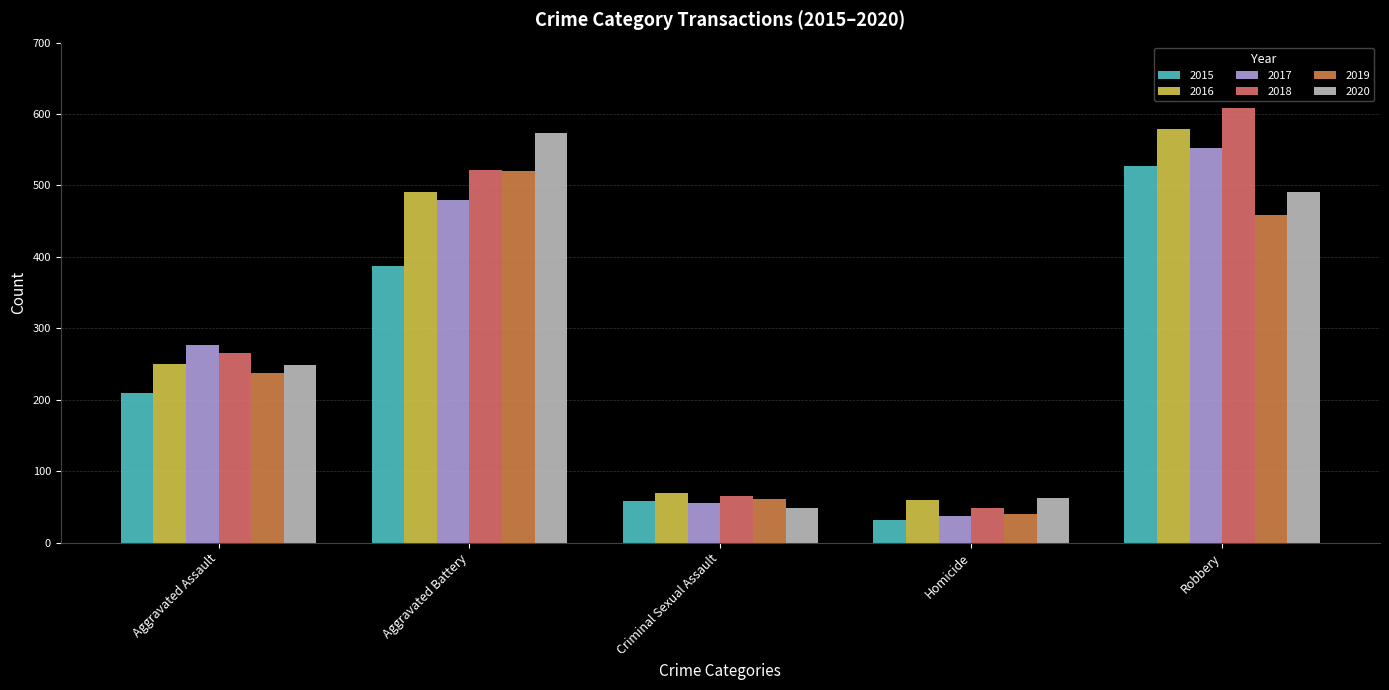

How many bars are there in each group?

6